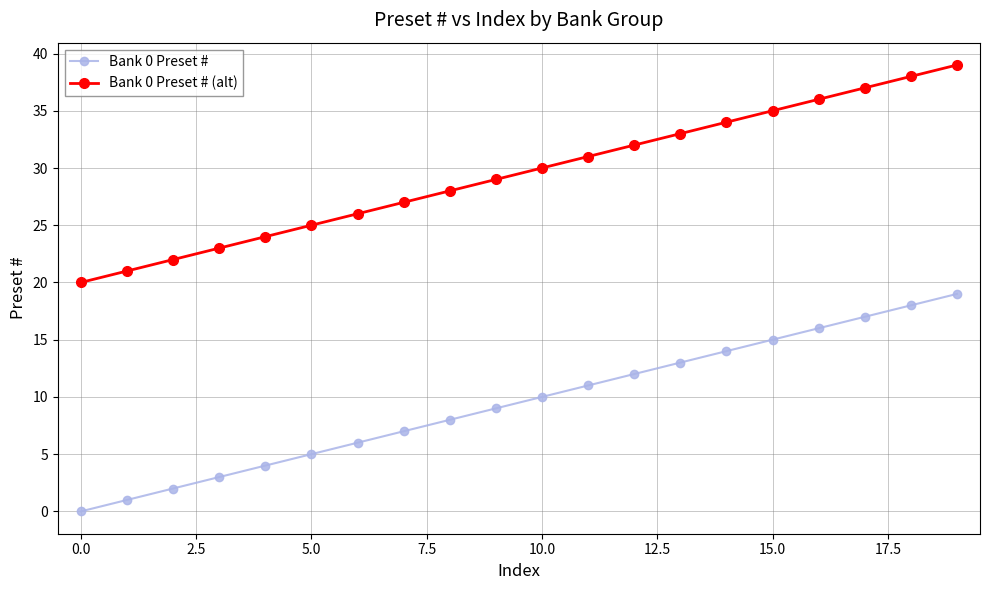

True or false: Bank 0 Preset # (alt) and Bank 0 Preset # cross at least once.

False